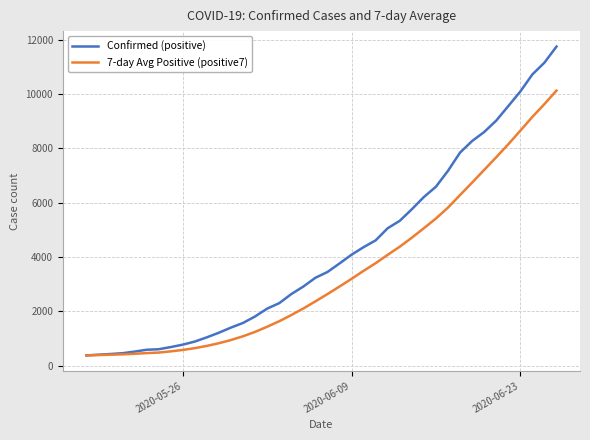

Which series has the largest total across all categories?

Confirmed (positive)